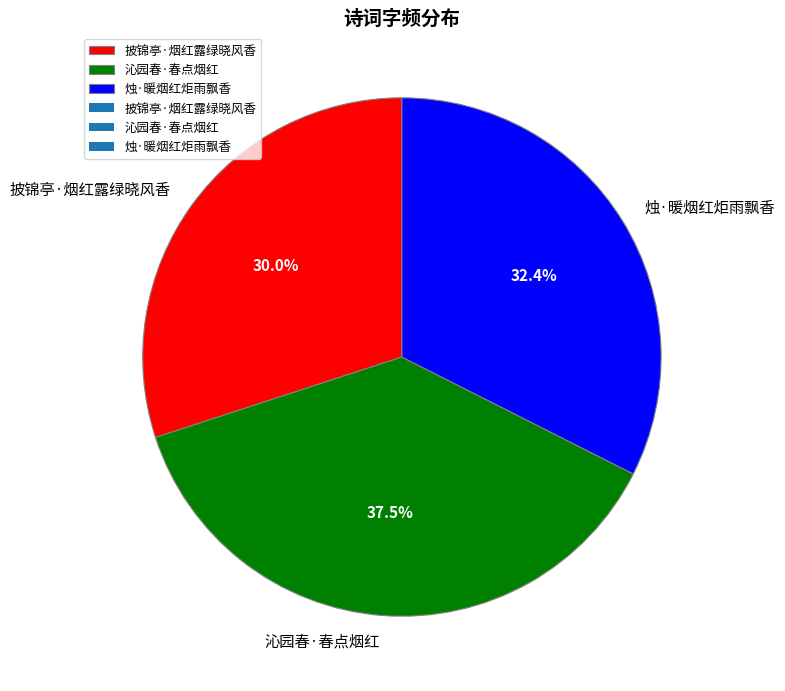

How many segments does this pie chart have?

3